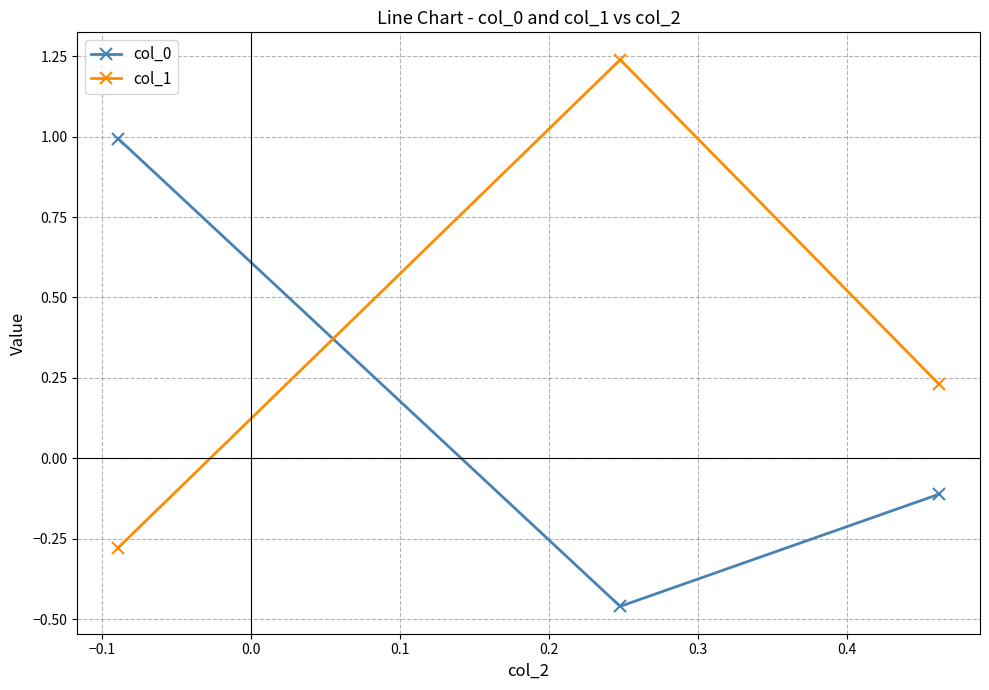

Which series has the largest total across all categories?

col_1